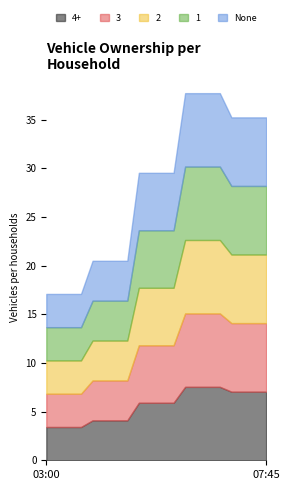

What is the label of the 19th point from the left?

2019-03-13 07:30